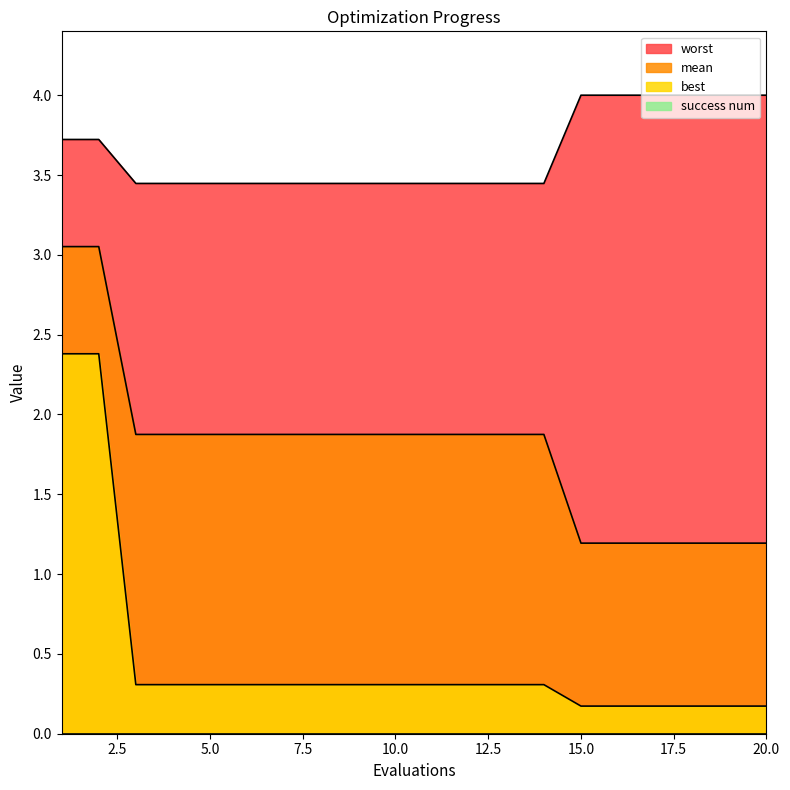

Which series has the largest total across all categories?

worst